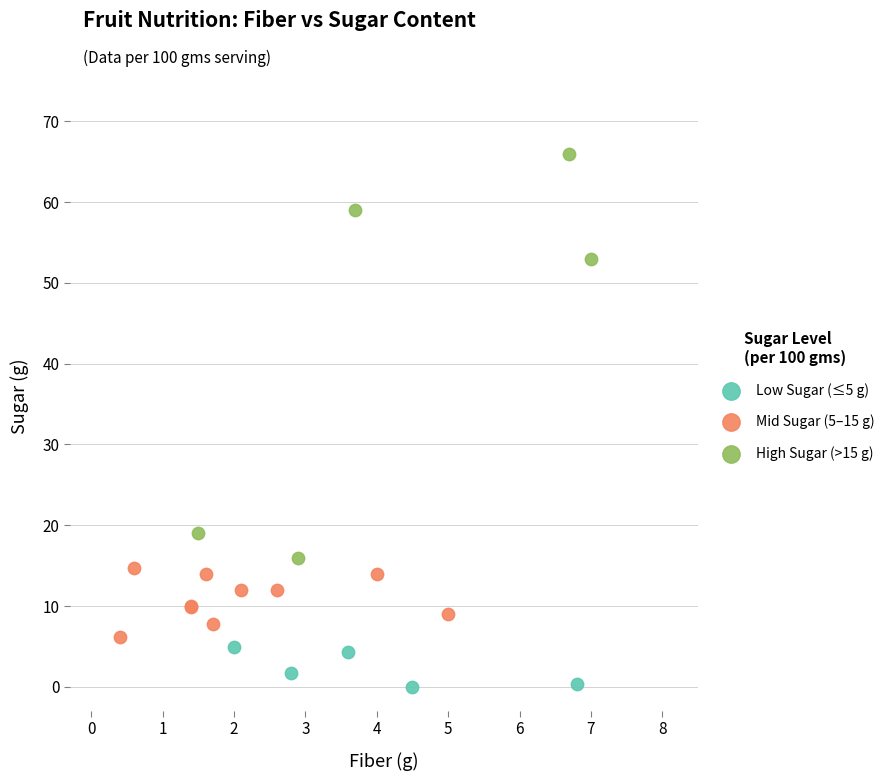

Which series reaches the maximum Y coordinate?

High Sugar (>15 g)